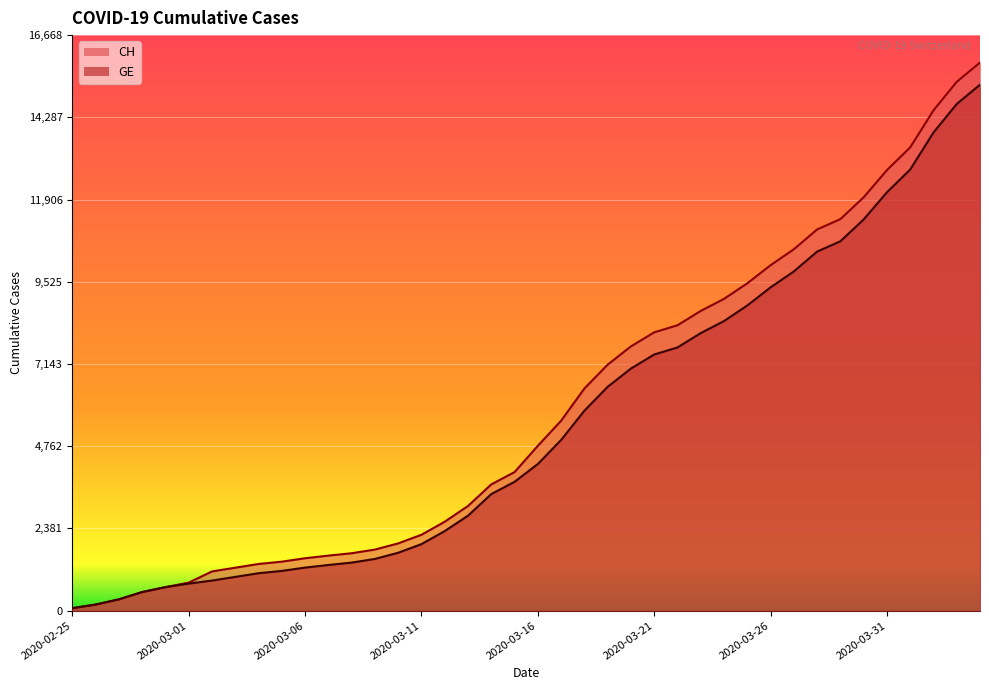

Reading left to right, list all the values displayed in this chart.

CH: 2020-02-25=73	2020-02-26=178	2020-02-27=329	2020-02-28=540	2020-02-29=682	2020-03-01=814	2020-03-02=1137	2020-03-03=1245	2020-03-04=1353	2020-03-05=1420	2020-03-06=1519	2020-03-07=1595	2020-03-08=1664	2020-03-09=1770	2020-03-10=1949	2020-03-11=2199	2020-03-12=2577	2020-03-13=3033	2020-03-14=3658	2020-03-15=4014	2020-03-16=4775	2020-03-17=5501	2020-03-18=6434	2020-03-19=7125	2020-03-20=7654	2020-03-21=8061	2020-03-22=8265	2020-03-23=8681	2020-03-24=9030	2020-03-25=9481	2020-03-26=10005	2020-03-27=10467	2020-03-28=11041	2020-03-29=11340	2020-03-30=11971	2020-03-31=12758	2020-04-01=13418	2020-04-02=14489	2020-04-03=15316	2020-04-04=15875
GE: 2020-02-25=73	2020-02-26=178	2020-02-27=329	2020-02-28=540	2020-02-29=682	2020-03-01=784	2020-03-02=872	2020-03-03=979	2020-03-04=1085	2020-03-05=1152	2020-03-06=1248	2020-03-07=1324	2020-03-08=1393	2020-03-09=1499	2020-03-10=1678	2020-03-11=1928	2020-03-12=2306	2020-03-13=2752	2020-03-14=3377	2020-03-15=3733	2020-03-16=4248	2020-03-17=4944	2020-03-18=5792	2020-03-19=6483	2020-03-20=7012	2020-03-21=7419	2020-03-22=7623	2020-03-23=8039	2020-03-24=8388	2020-03-25=8839	2020-03-26=9363	2020-03-27=9825	2020-03-28=10399	2020-03-29=10698	2020-03-30=11329	2020-03-31=12116	2020-04-01=12776	2020-04-02=13847	2020-04-03=14674	2020-04-04=15233